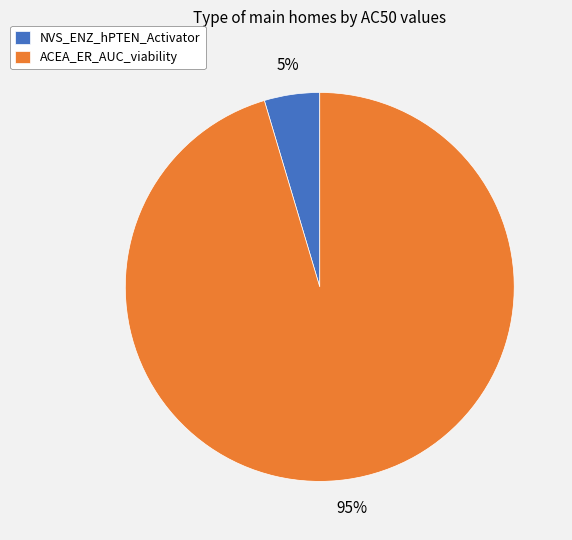

True or false: NVS_ENZ_hPTEN_Activator accounts for 5% of the total.

True